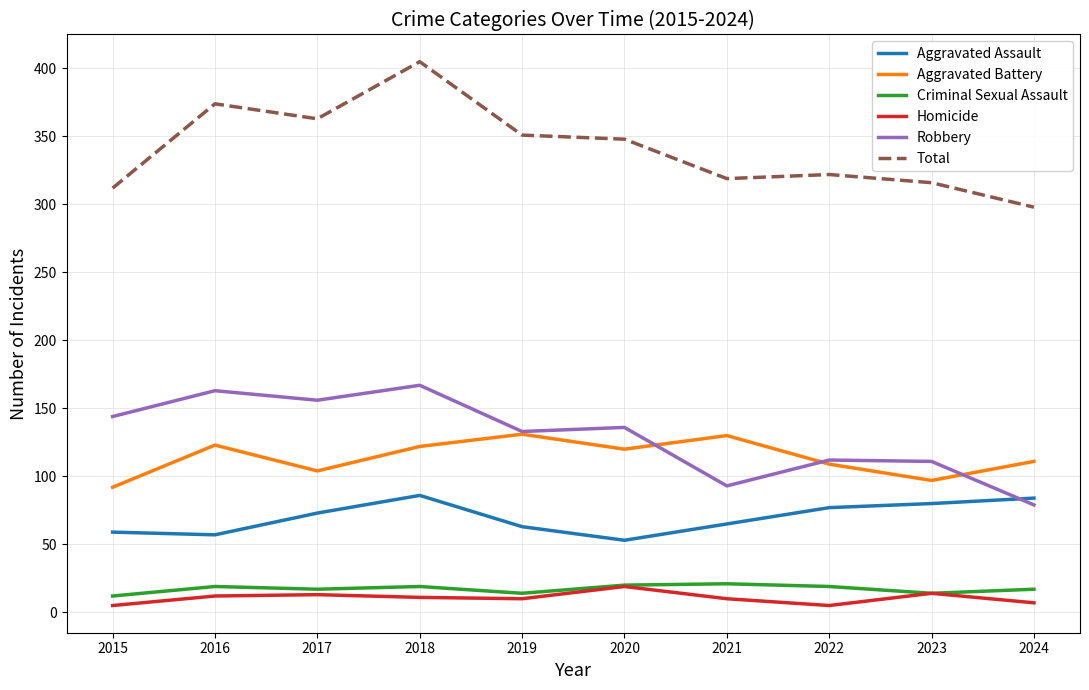

Does the chart have visible grid lines?

Yes